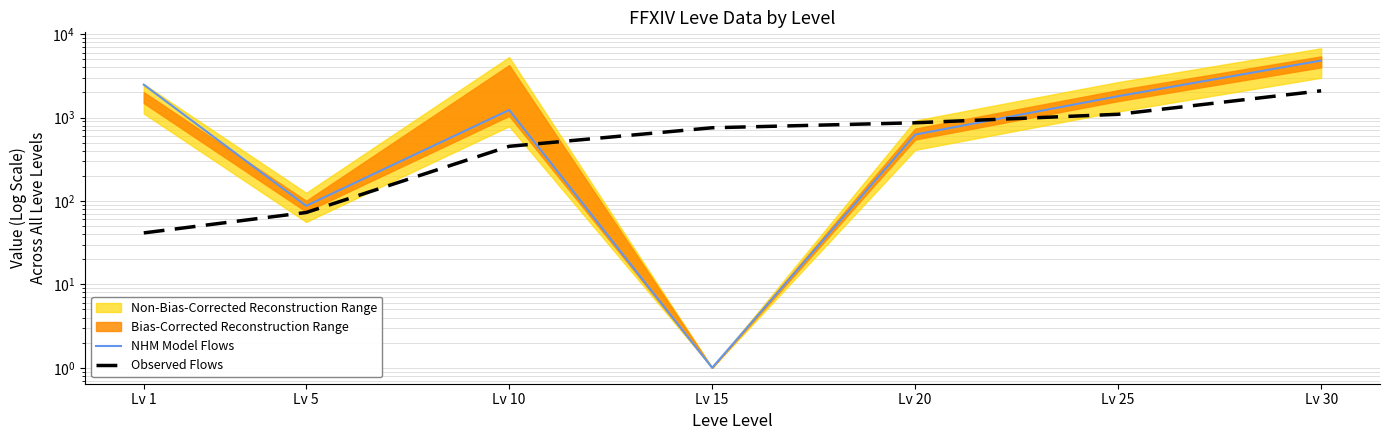

Is it true that NHM Model Flows equals 1.8 at Lv 15?

False